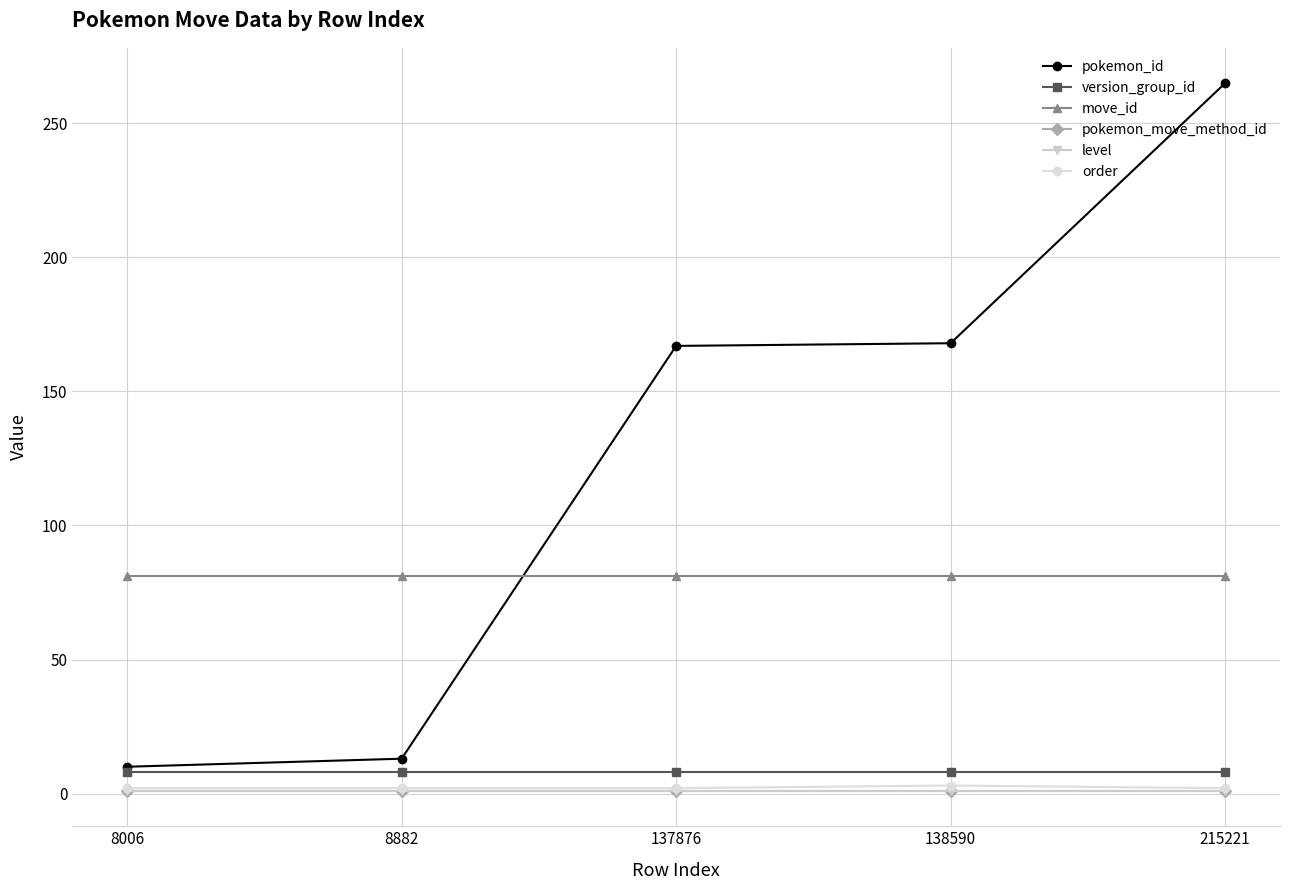

Between 137876 and 215221, which is larger?

215221